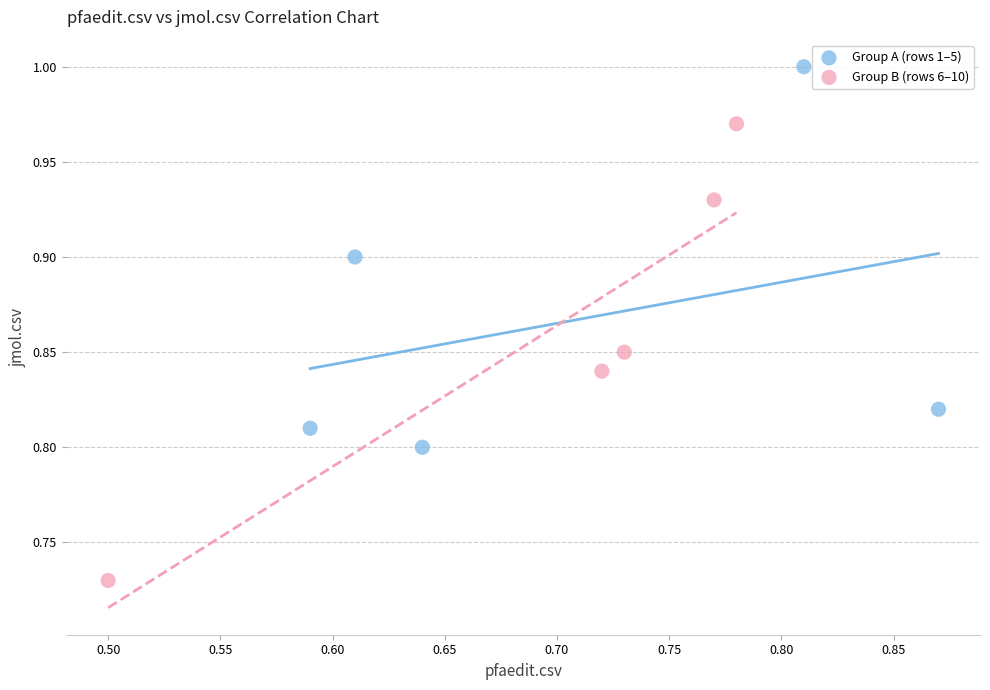

Which series contains the lowest Y value?

Group B (rows 6–10)